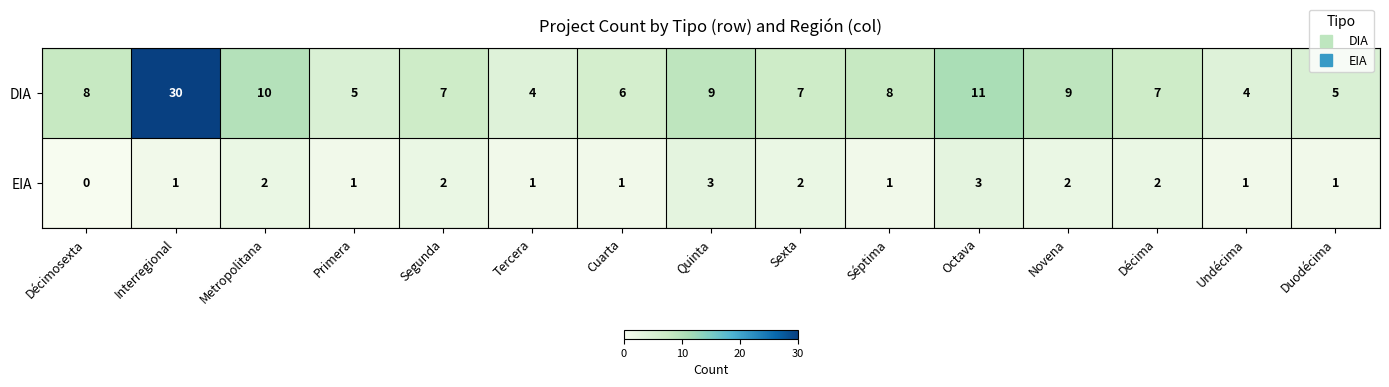

What is the minimum value for DIA?

4